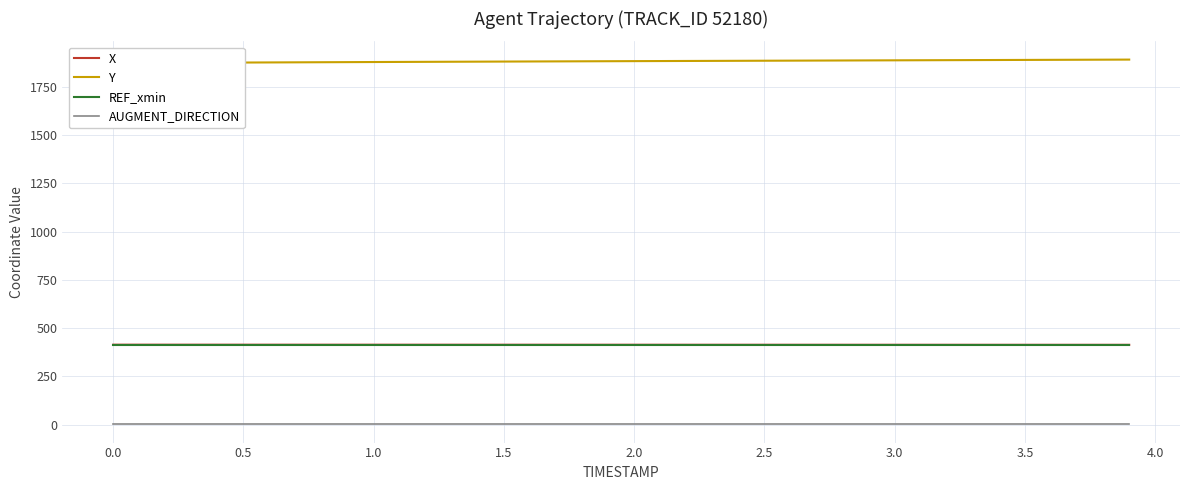

True or false: AUGMENT_DIRECTION and REF_xmin intersect in this chart.

False